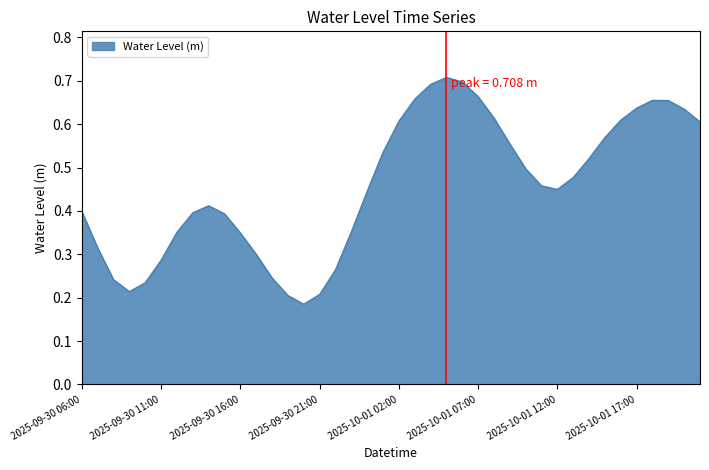

How many lines are shown in the chart?

1